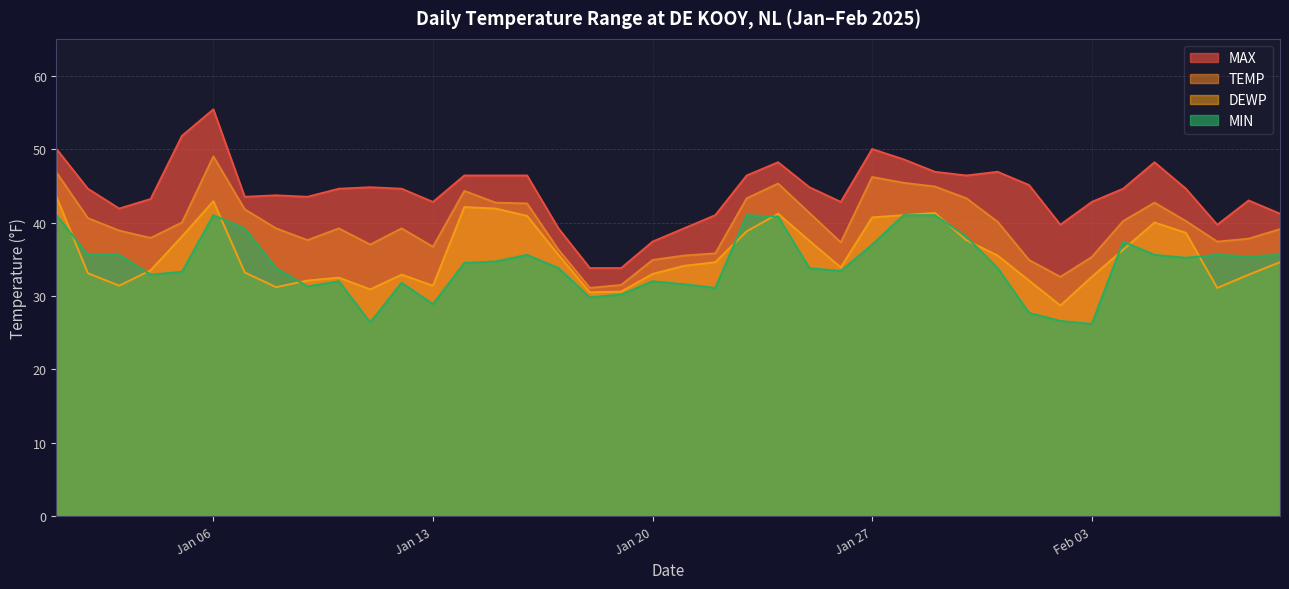

How many categories are shown in the chart?

40